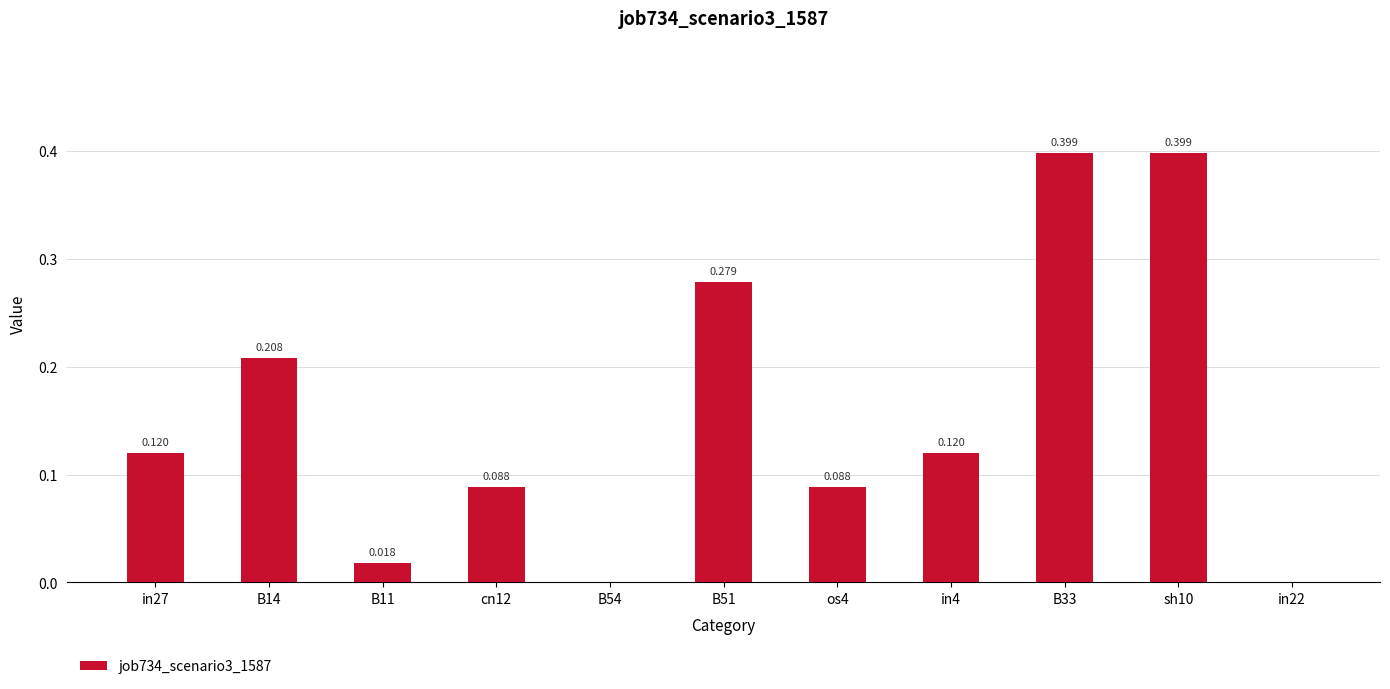

Reading left to right, what are all the values shown in this chart?

in27=0.1	B14=0.2	B11=0.0	cn12=0.1	B54=0.0	B51=0.3	os4=0.1	in4=0.1	B33=0.4	sh10=0.4	in22=0.0